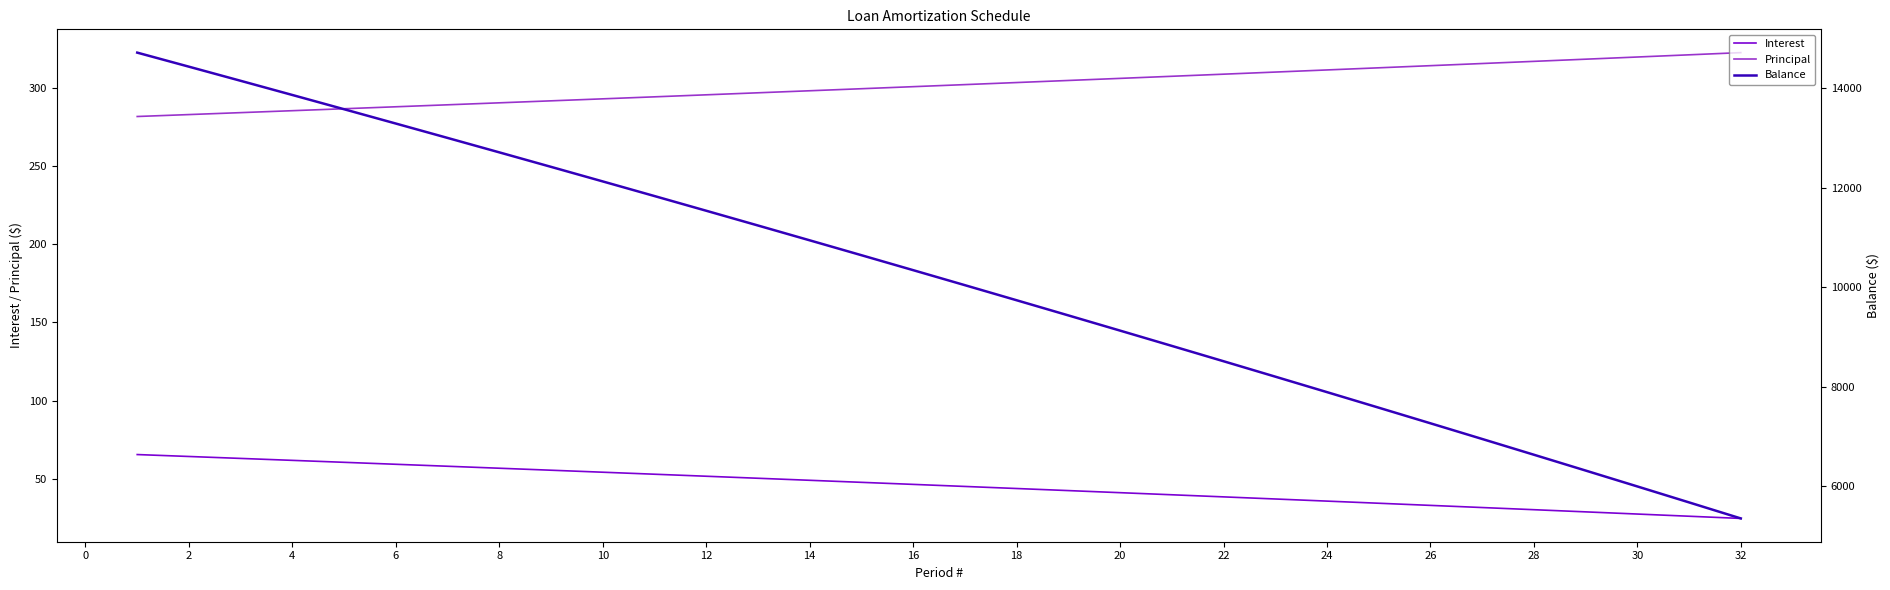

At 22, list the series in order from largest to smallest.

Balance, Principal, Interest